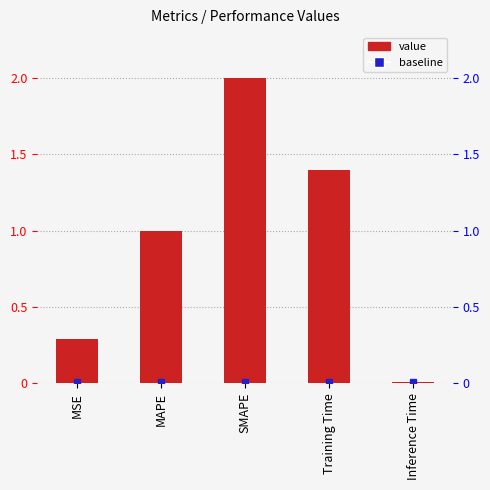

Count the number of categories in the chart.

5